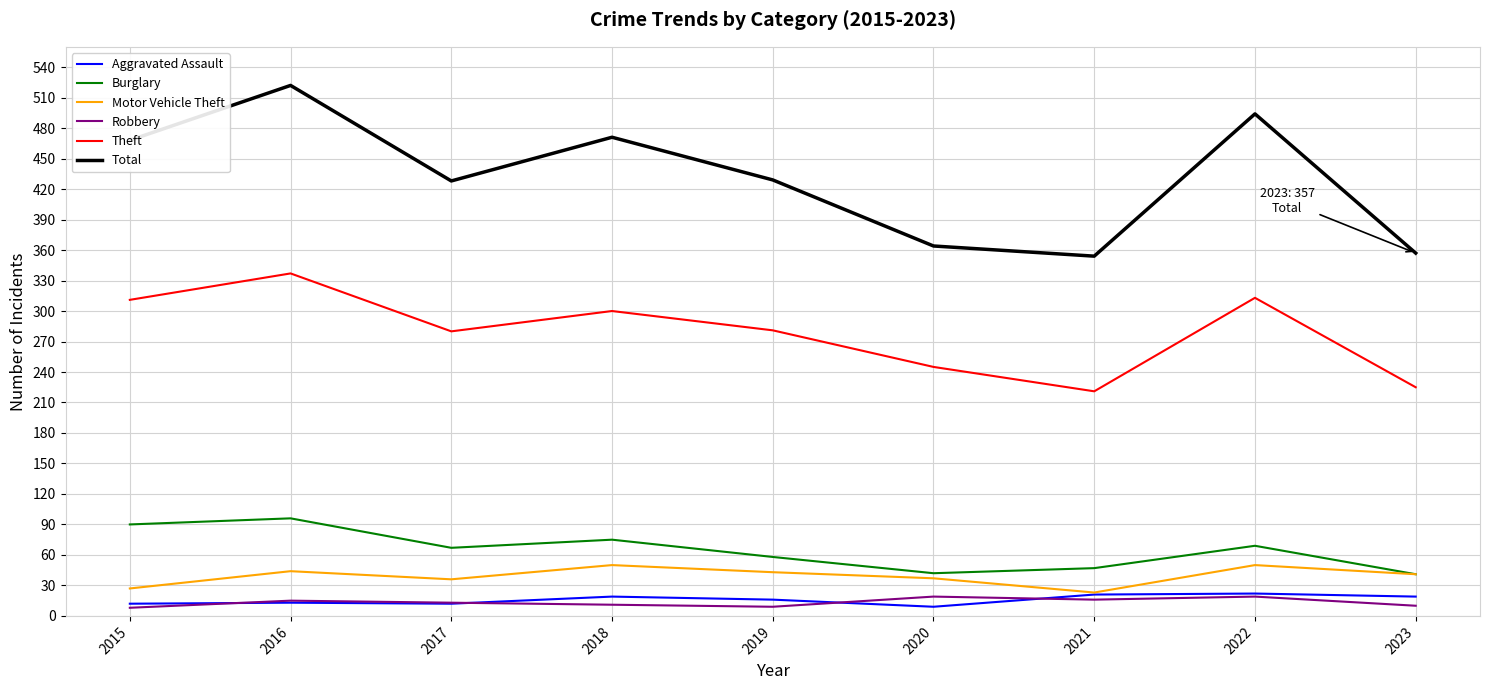

Is the value of Theft at 2018 greater than the value of Motor Vehicle Theft at 2017?

Yes